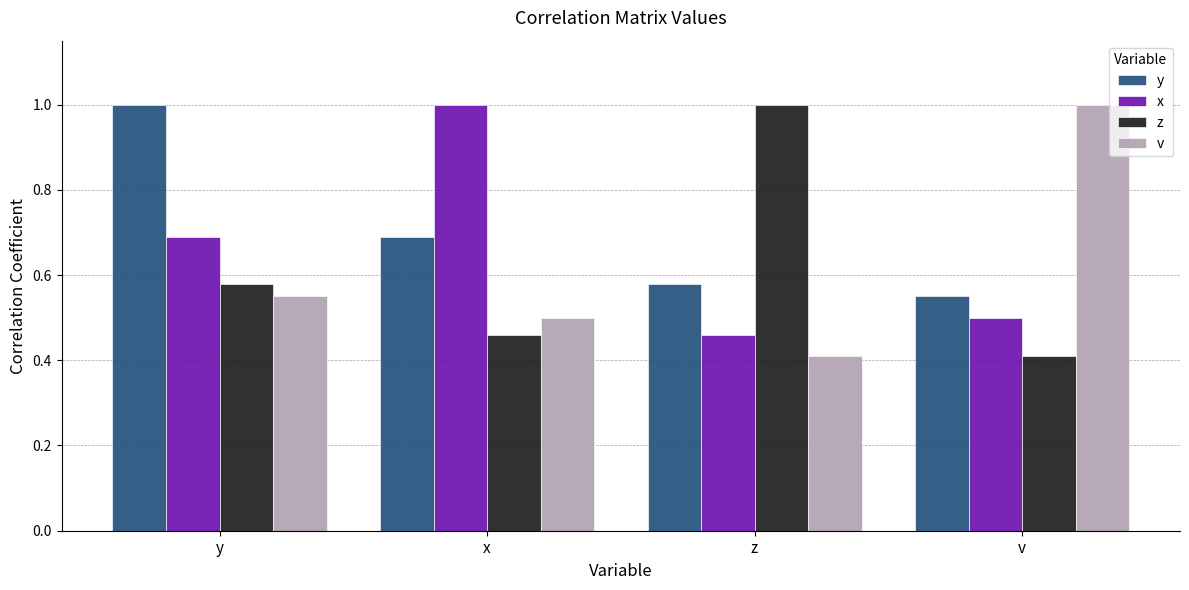

Rank the series at z from highest to lowest value.

z, y, x, v